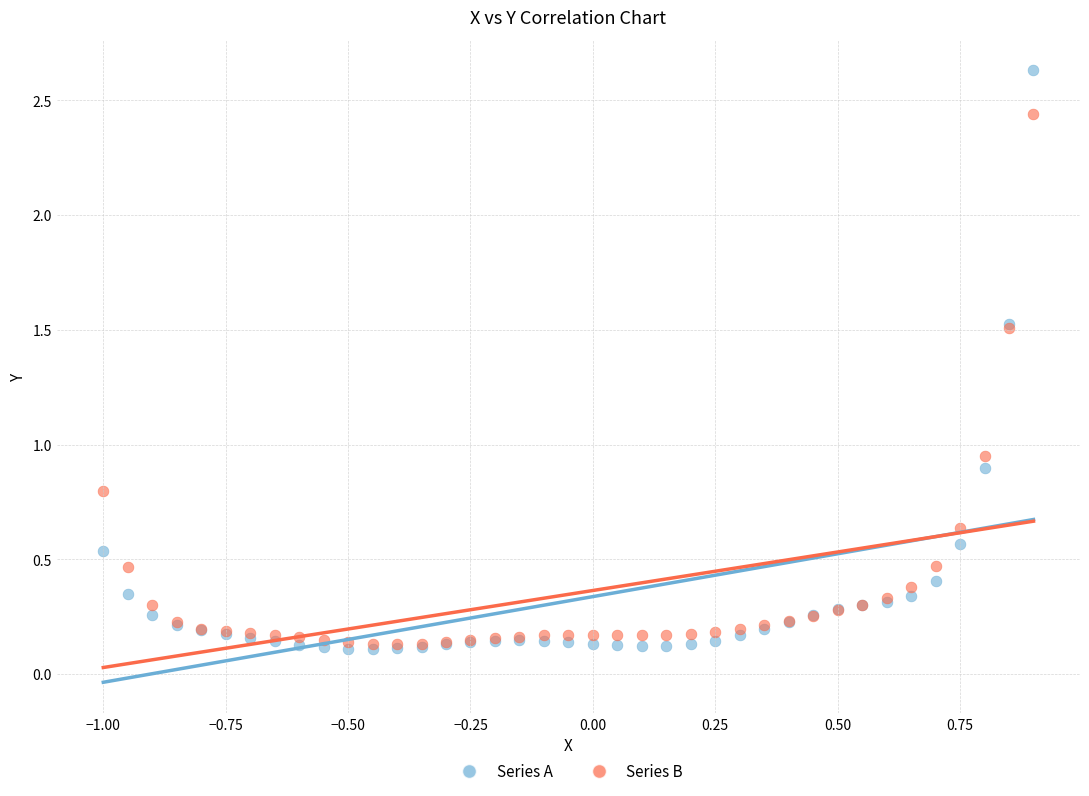

What are all the series names shown in the legend?

Series A, Series B